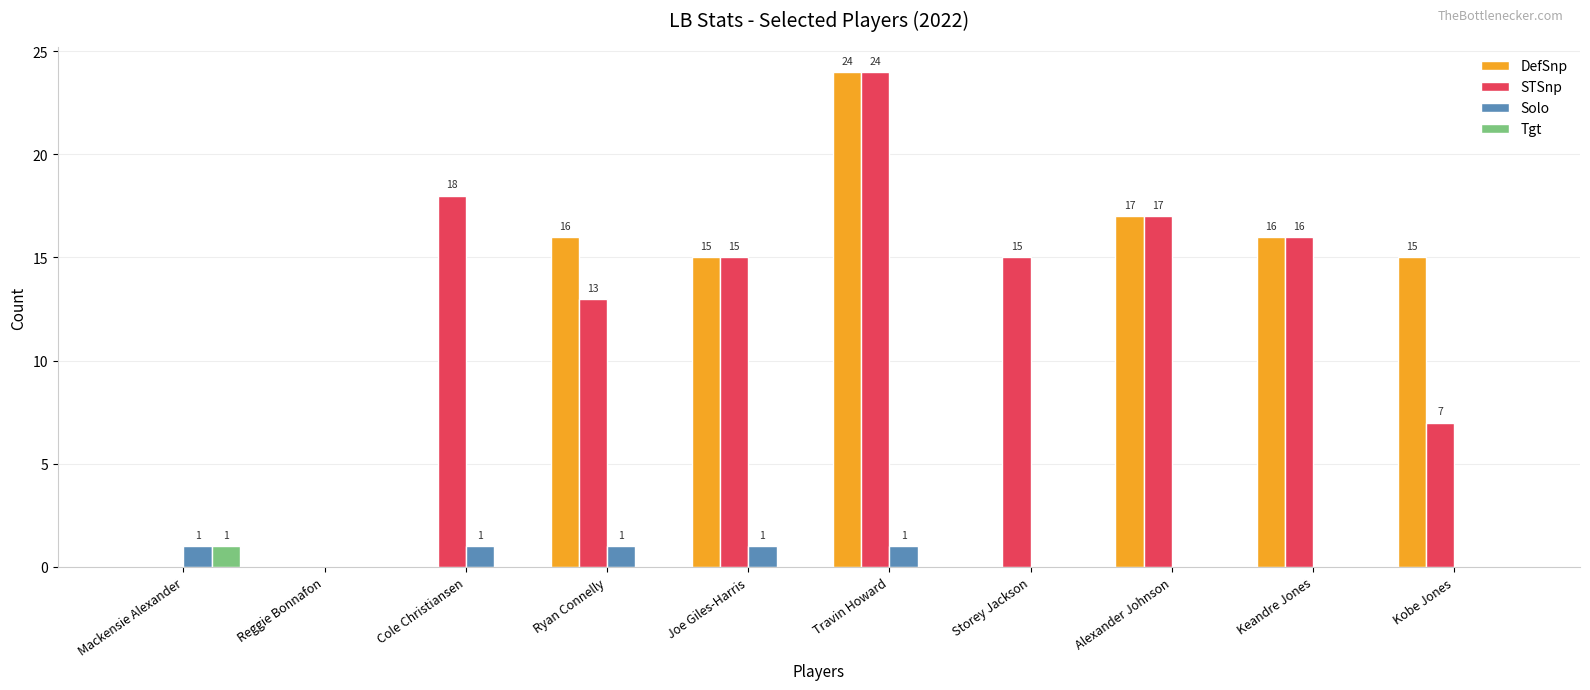

Which series changed the most between Reggie Bonnafon and Cole Christiansen?

STSnp